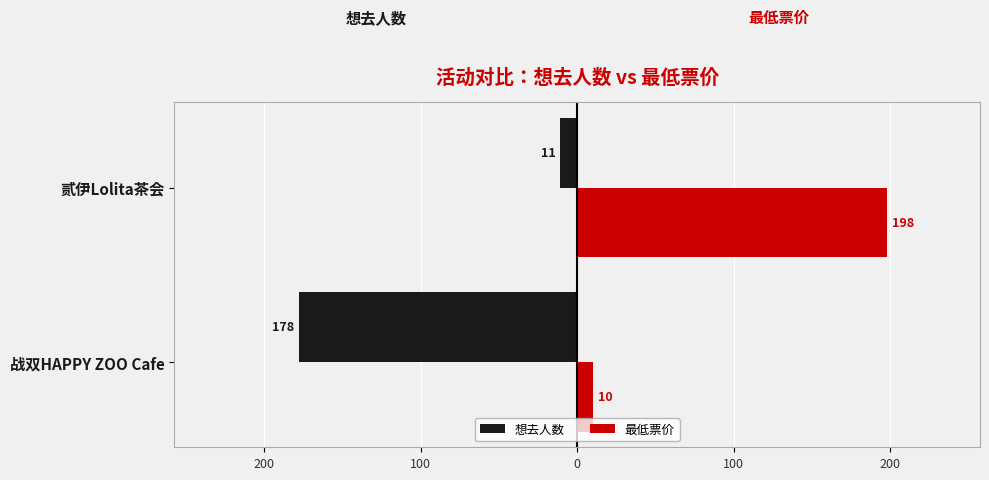

Reading left to right, what are all the values shown in this chart?

想去人数: -178	-11
最低票价: 10	198